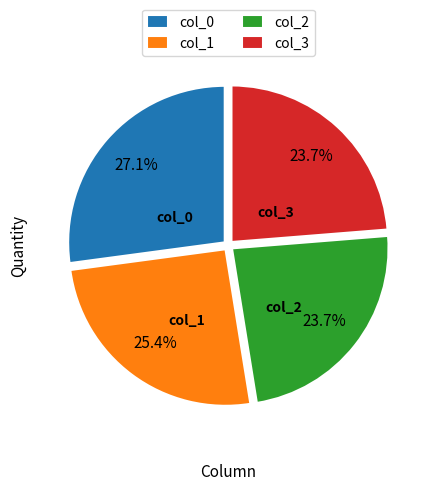

Which category has the biggest portion of the pie?

col_0